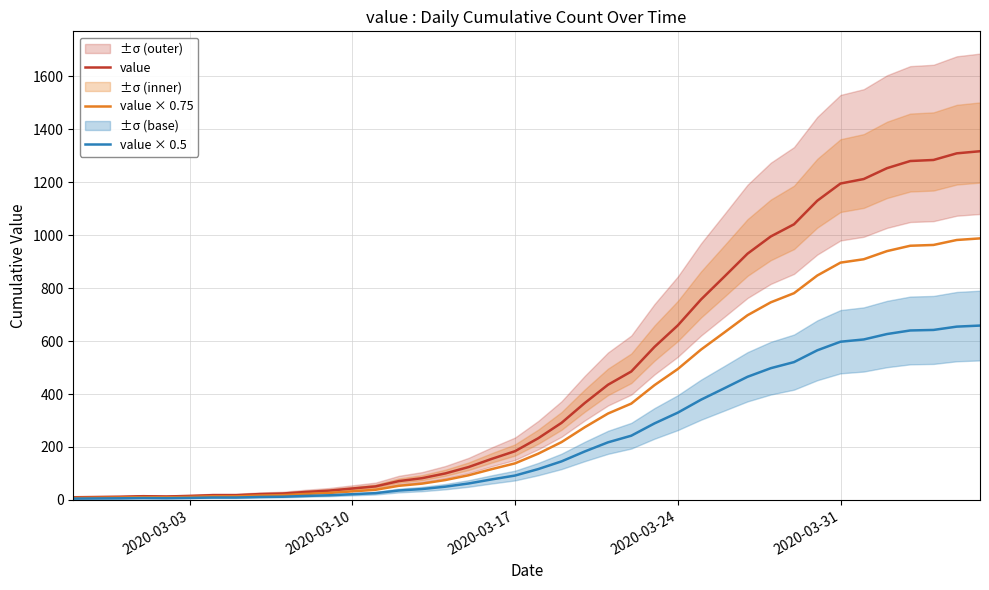

What is the highest value of the value series?

1317.0